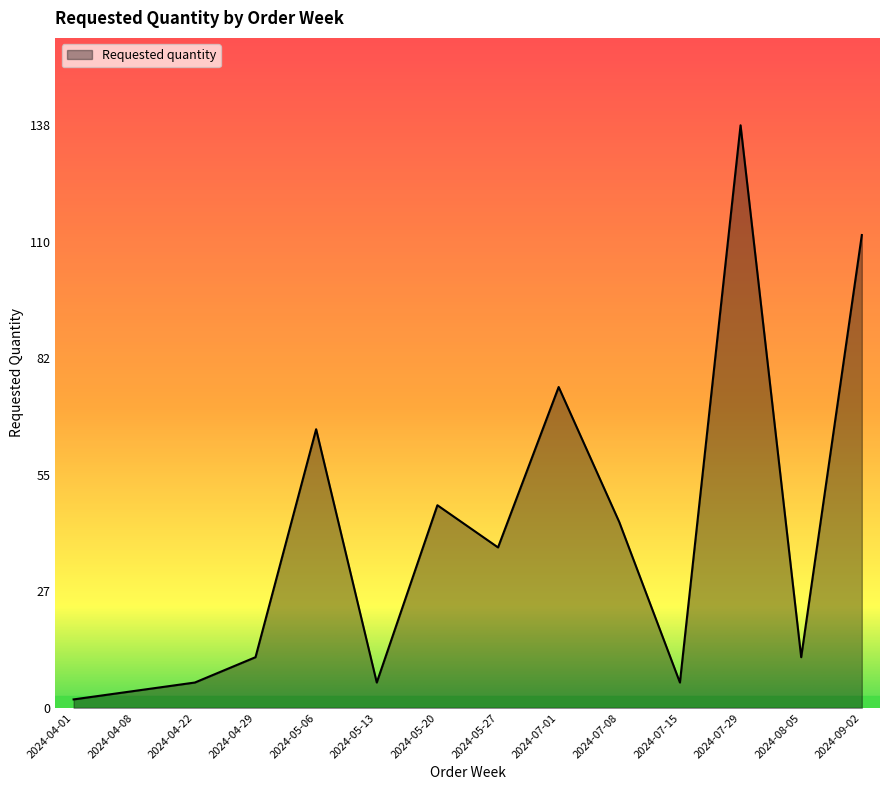

At which category does the chart reach its minimum across all series?

2024-04-01